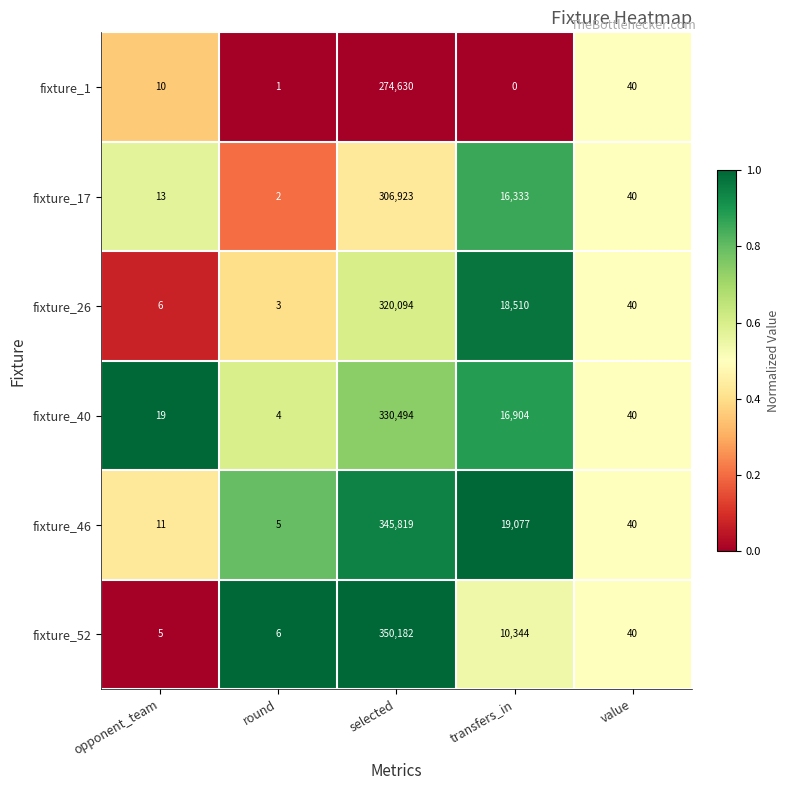

At how many categories does at least one series exceed 0?

5